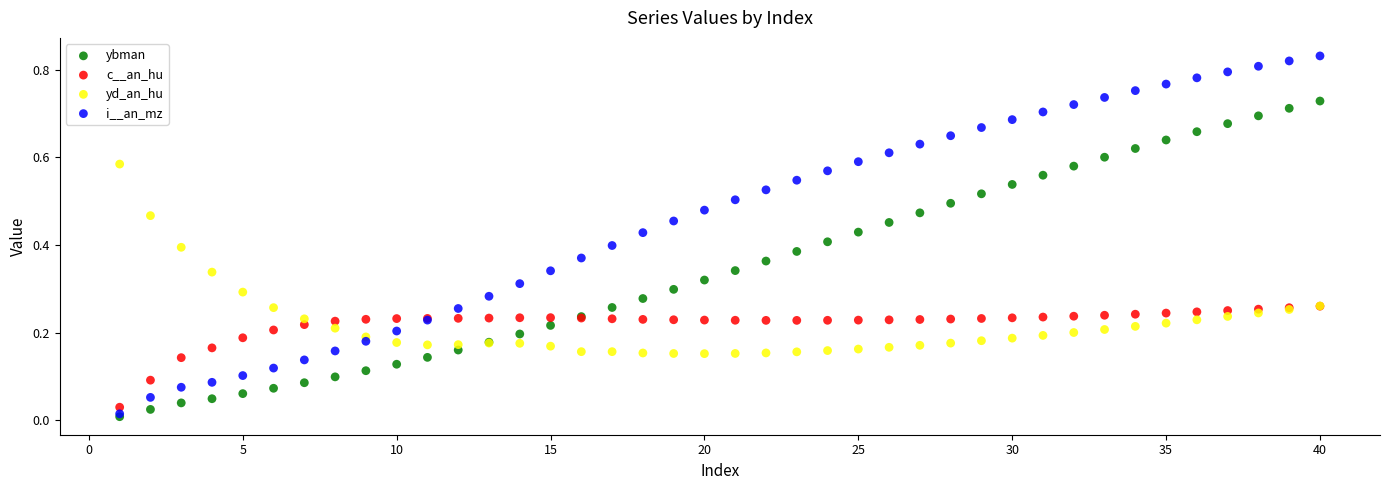

What are all the series names shown in the legend?

ybman, c__an_hu, yd_an_hu, i__an_mz